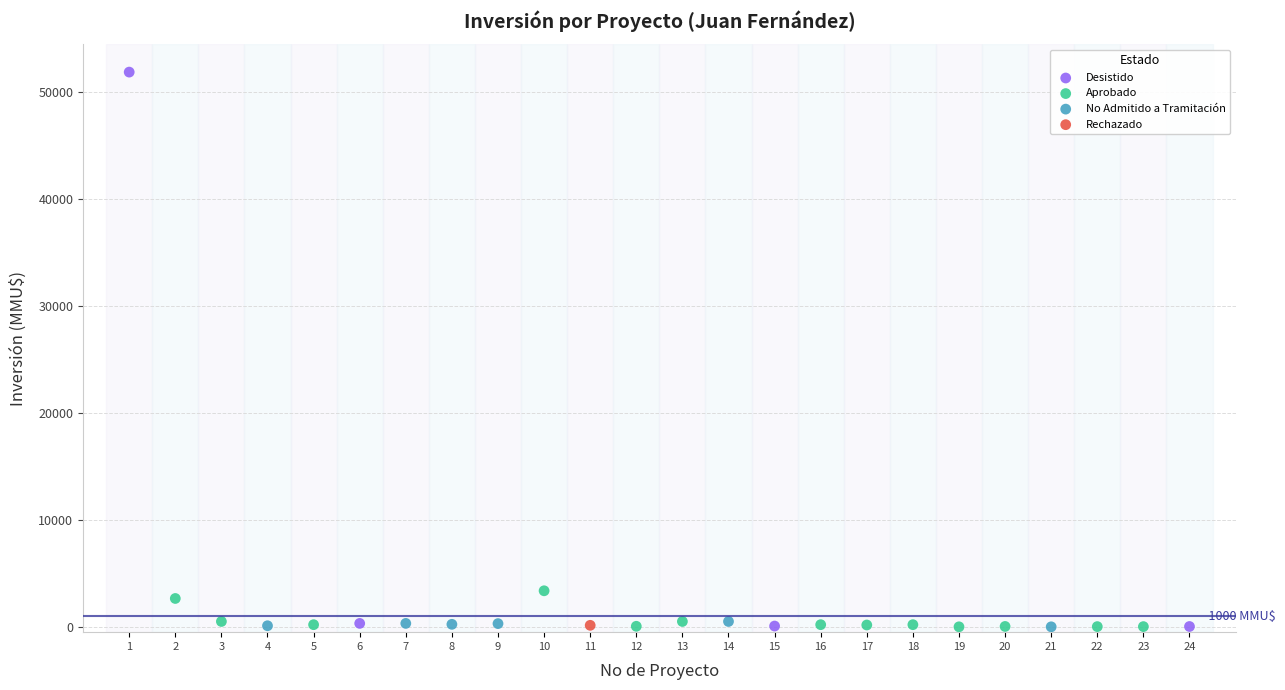

What are all the series names shown in the legend?

Desistido, Aprobado, No Admitido a Tramitación, Rechazado